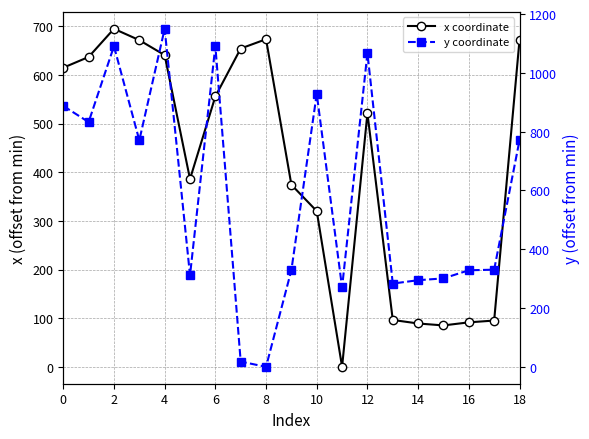

At 13, list the series in order from largest to smallest.

y coordinate, x coordinate